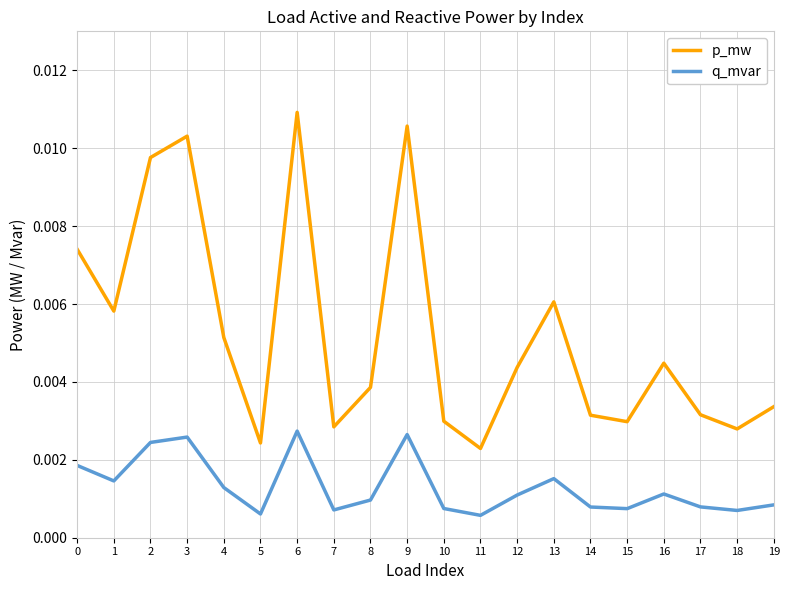

Which category has the highest value in the p_mw series?

6